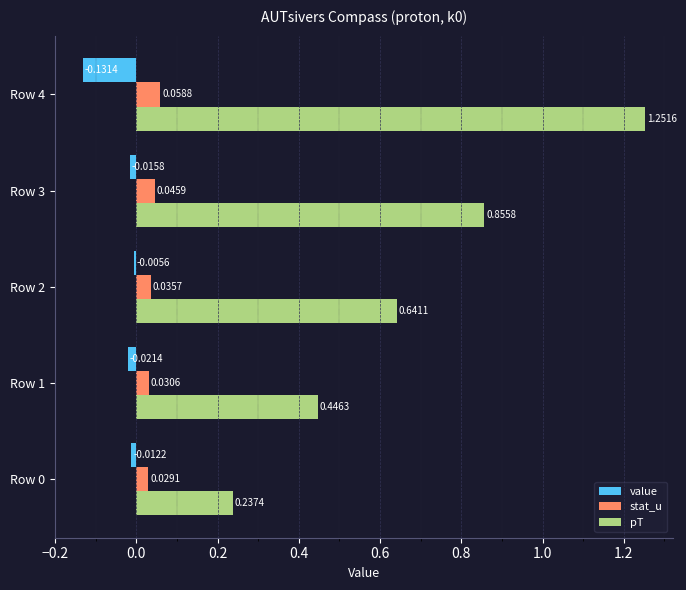

Rank the series by their maximum value, from highest to lowest.

pT, stat_u, value